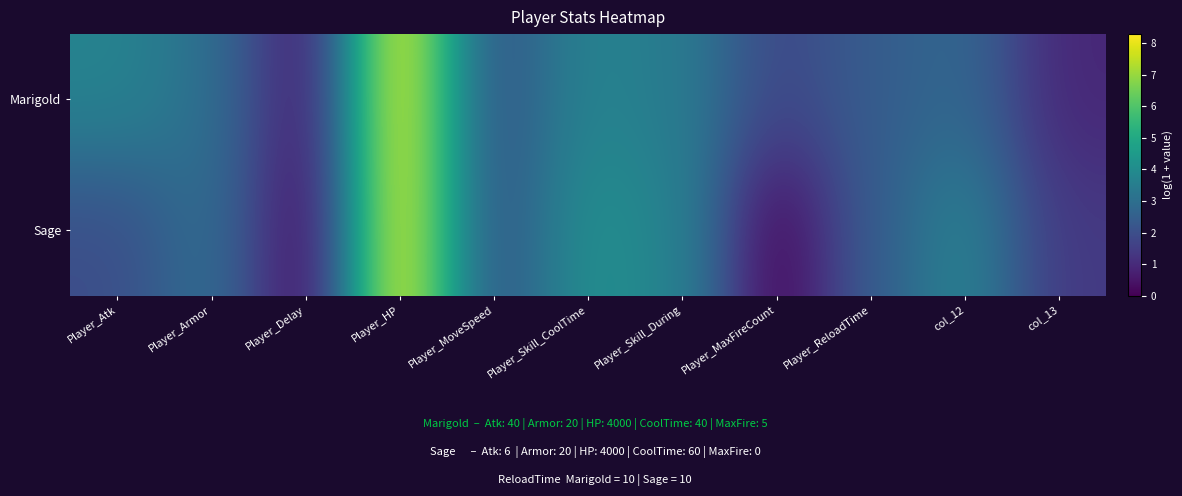

What is the total value across all series at Player_MaxFireCount?

1.8